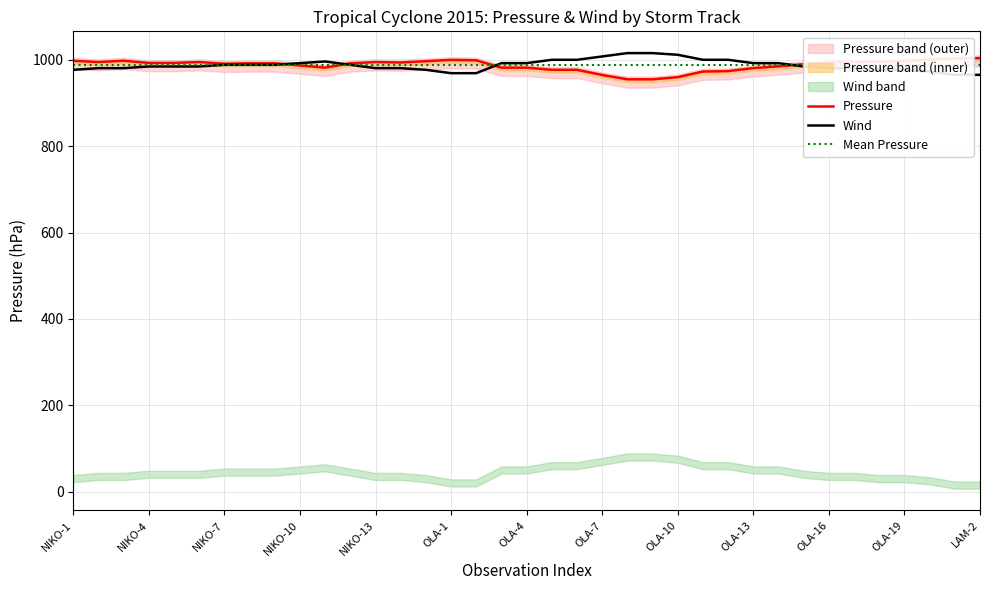

The value of Pressure at OLA-19 is 1497. True or false?

False